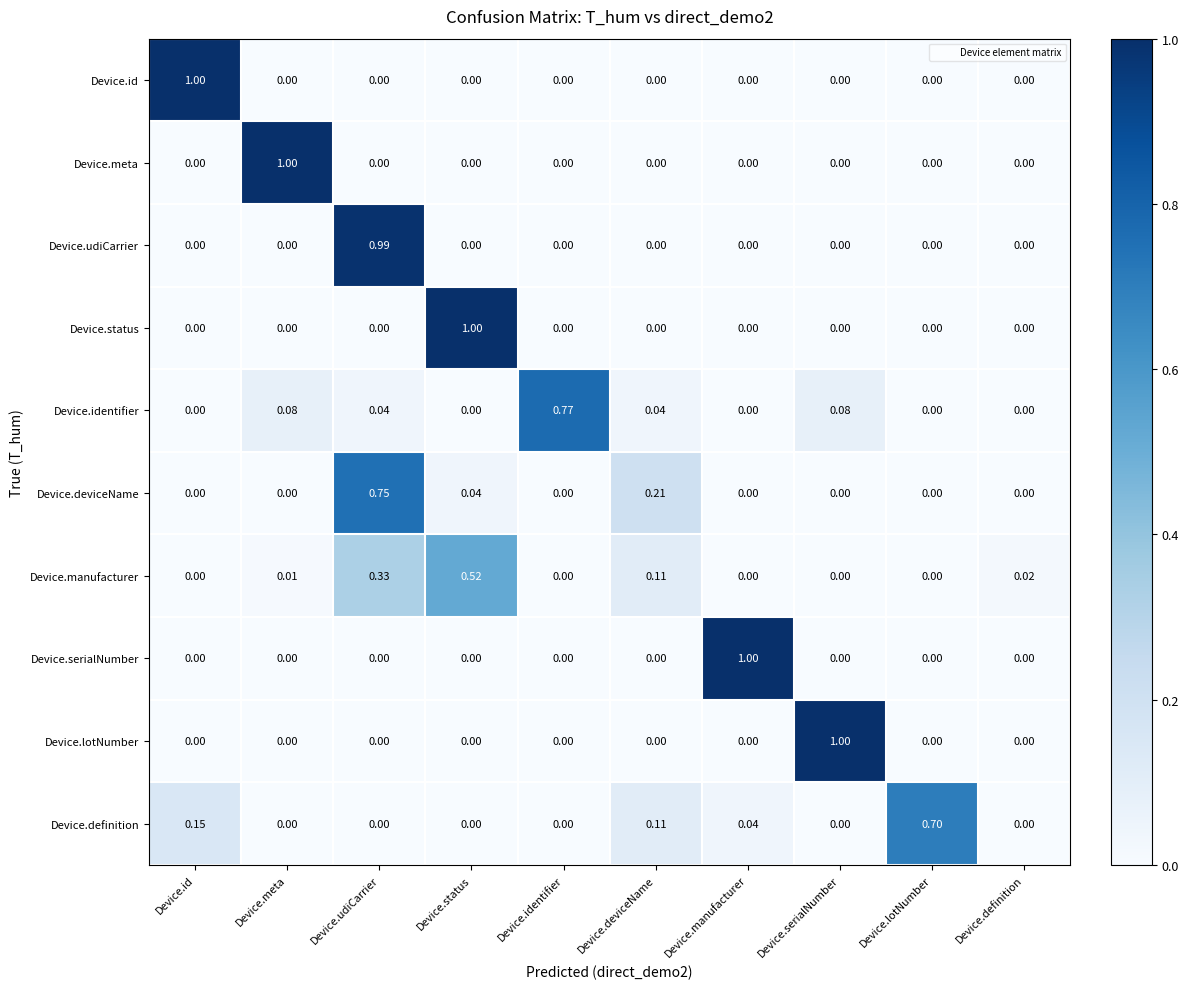

Is the value of Device.udiCarrier at Device.meta greater than the value of Device.definition at Device.id?

No